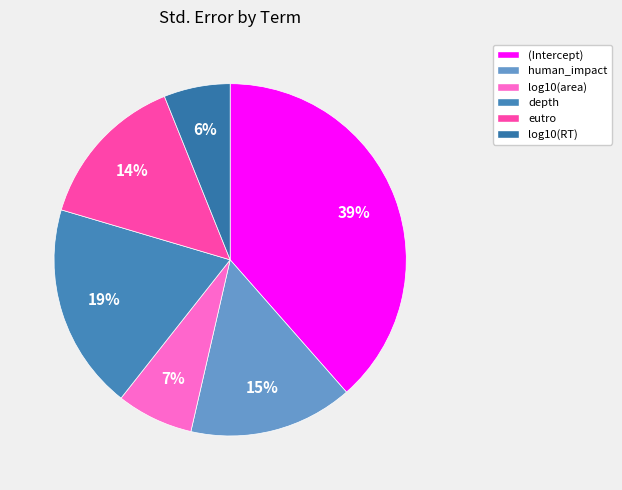

What is the largest slice in the pie chart?

(Intercept)